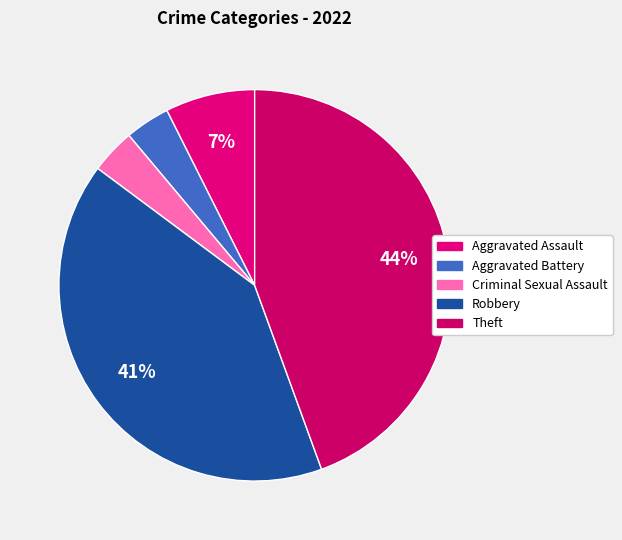

To the nearest percent, what portion does Robbery represent?

41%